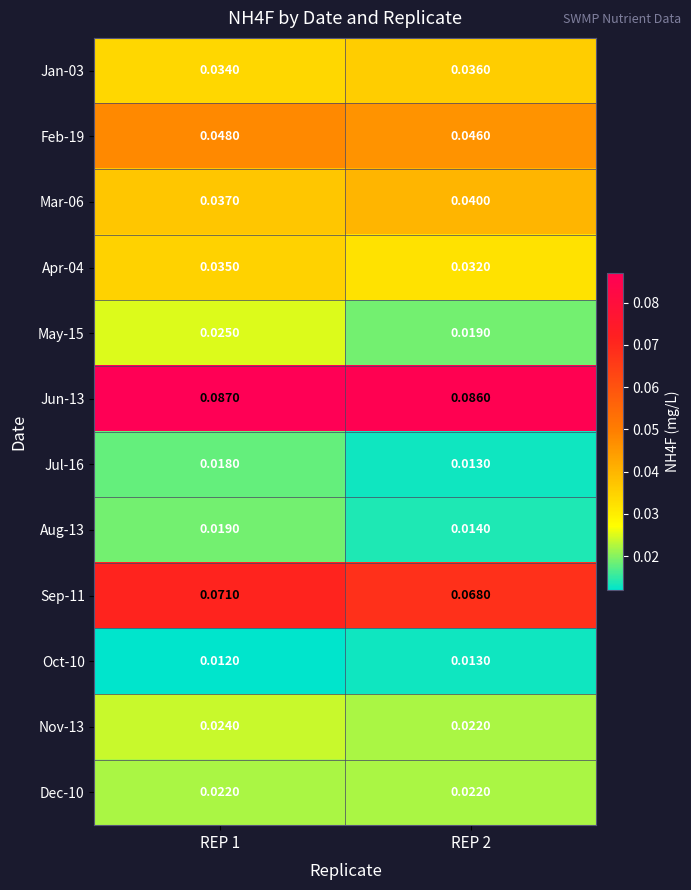

Is the value of Nov-13 at REP 1 greater than the value of May-15 at REP 1?

No